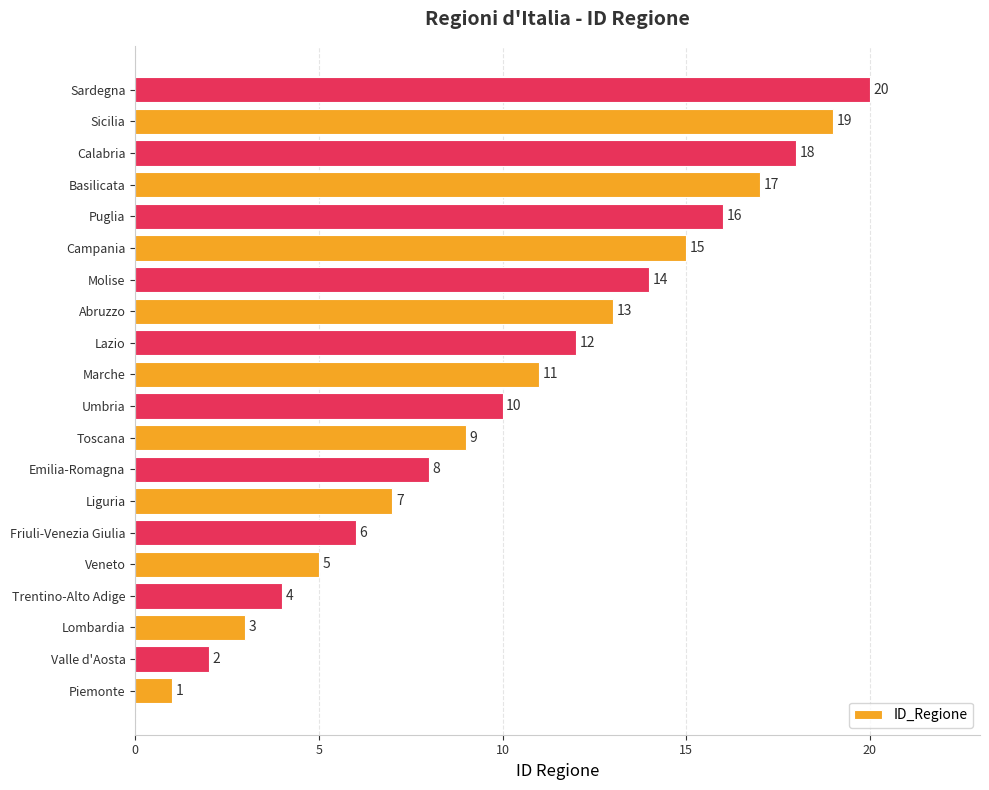

What is the greatest value displayed?

20